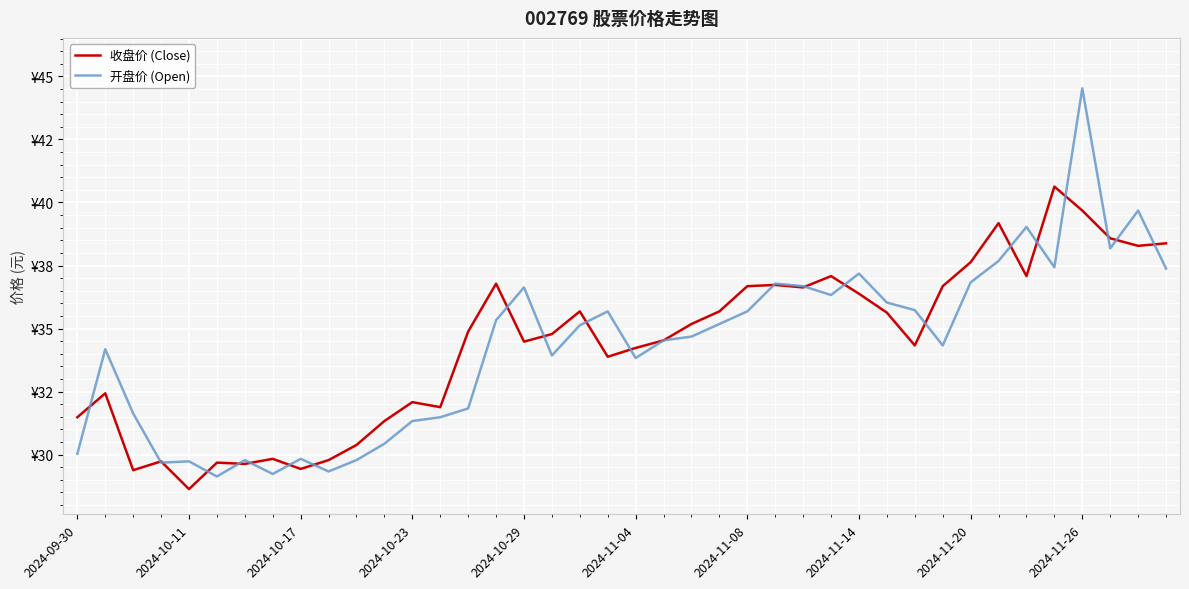

What is the highest value of the 收盘价 (Close) series?

40.6